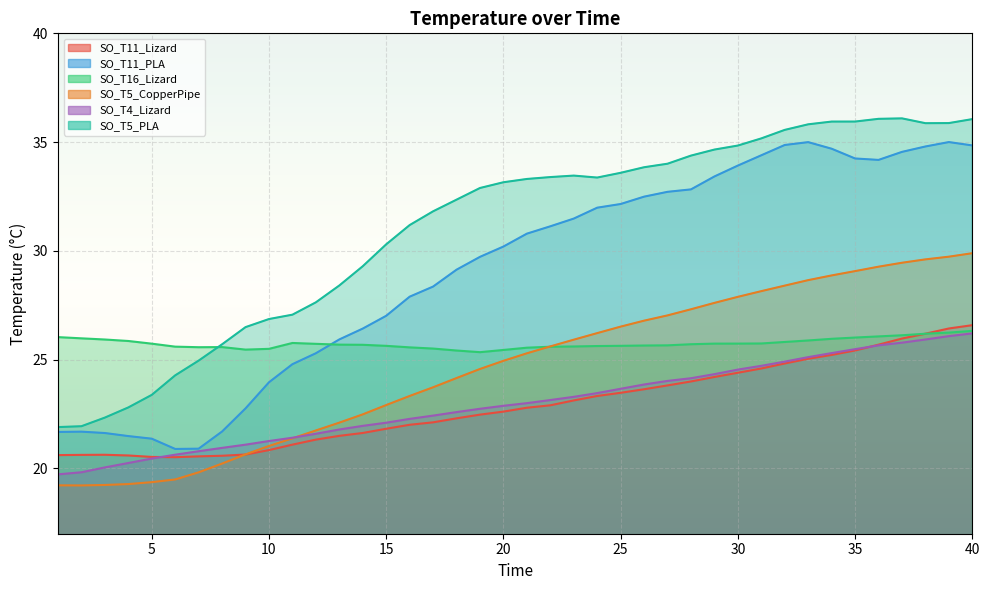

What is the difference between the maximum and minimum values in the SO_T11_PLA series?

14.1